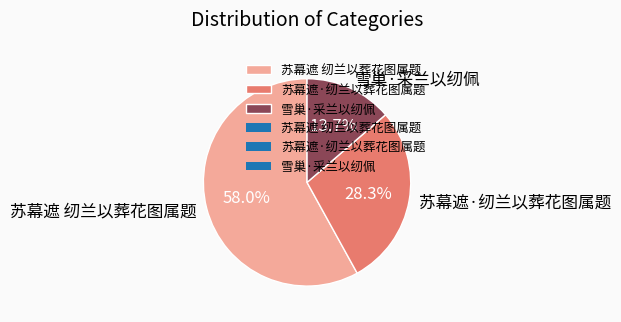

What percentage is the 雪巢·采兰以纫佩 slice, to the nearest percent?

14%